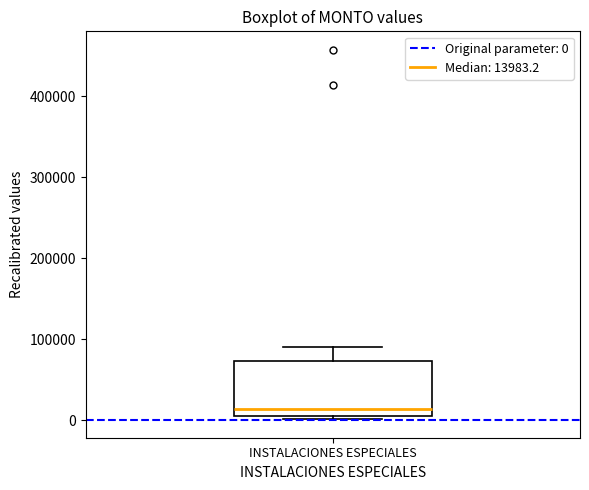

Transcribe this box plot: give where the median line is, the range the box spans, and where the two whiskers end, as read against the y-axis. The values are not printed on the chart, so give them approximately, as read against the axis.

median 10000 (just above the box's lower edge), box 10000 to 70000, whiskers 0 to 90000